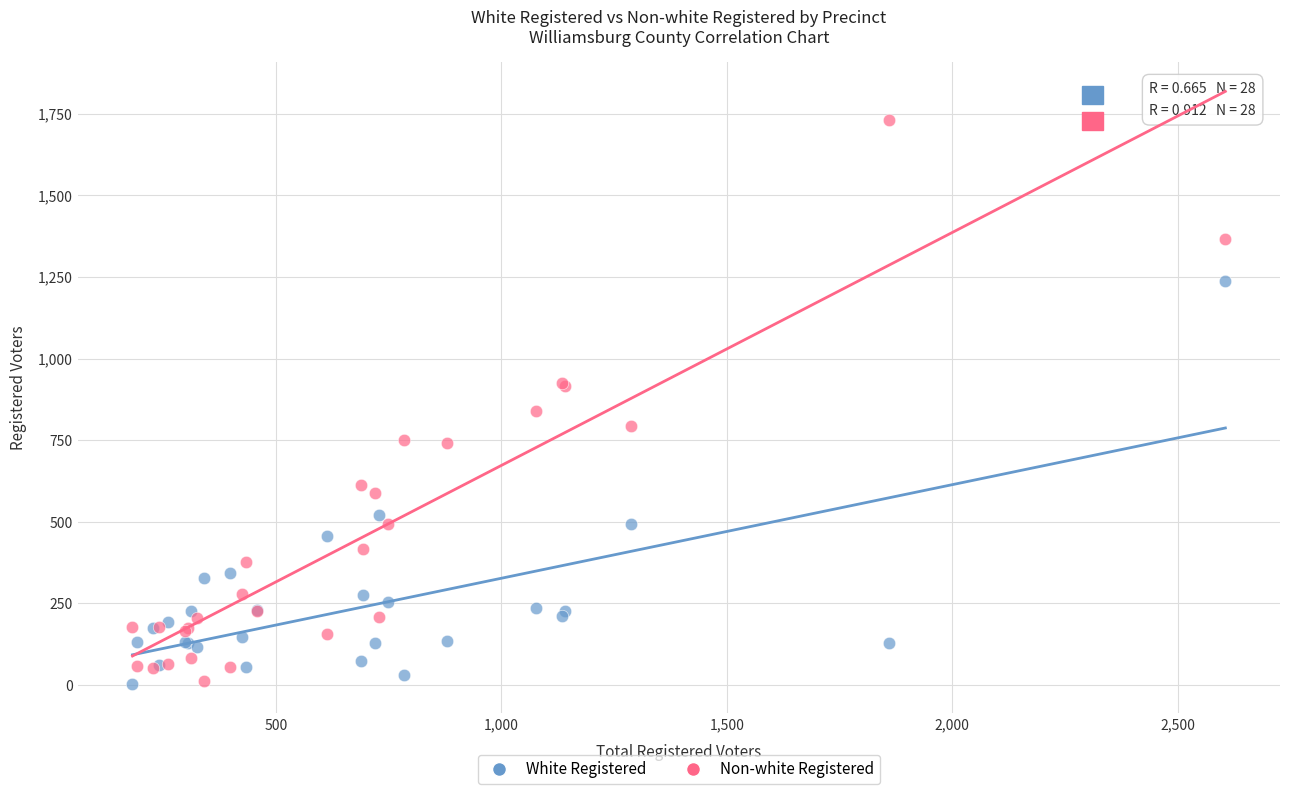

Which series has the widest spread of Y values?

Non-white Registered